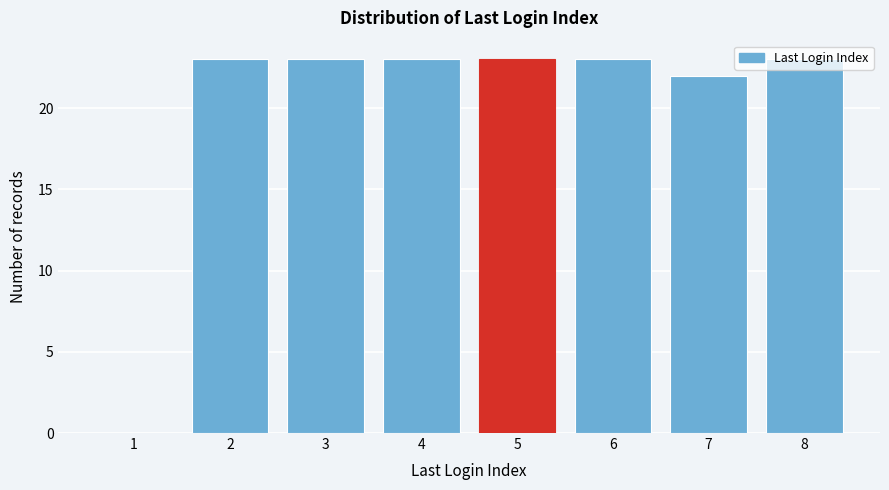

Is it true that the value at 8 is 23?

True